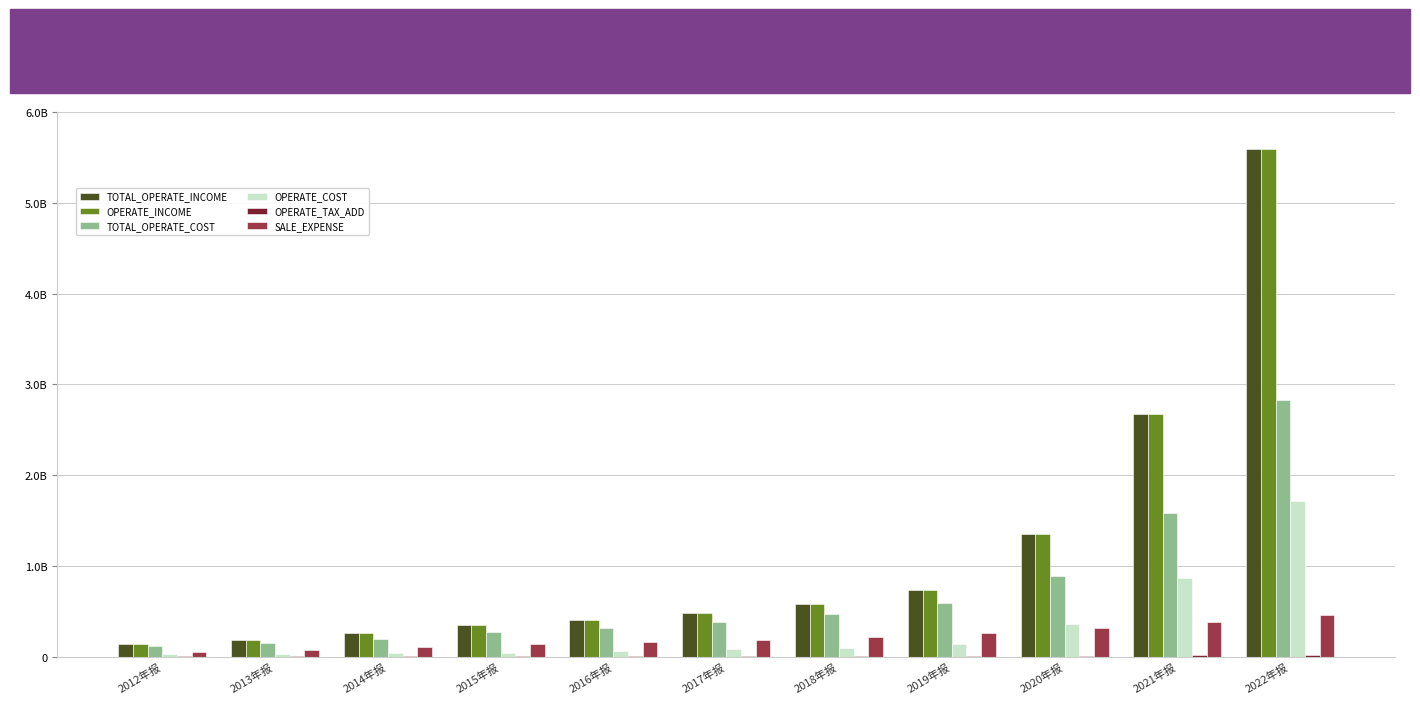

At which category does the chart reach its minimum across all series?

2012年报